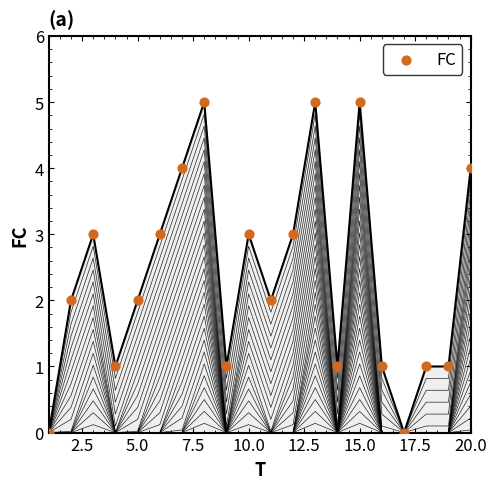

What is the range of Y values (max minus min)?

5